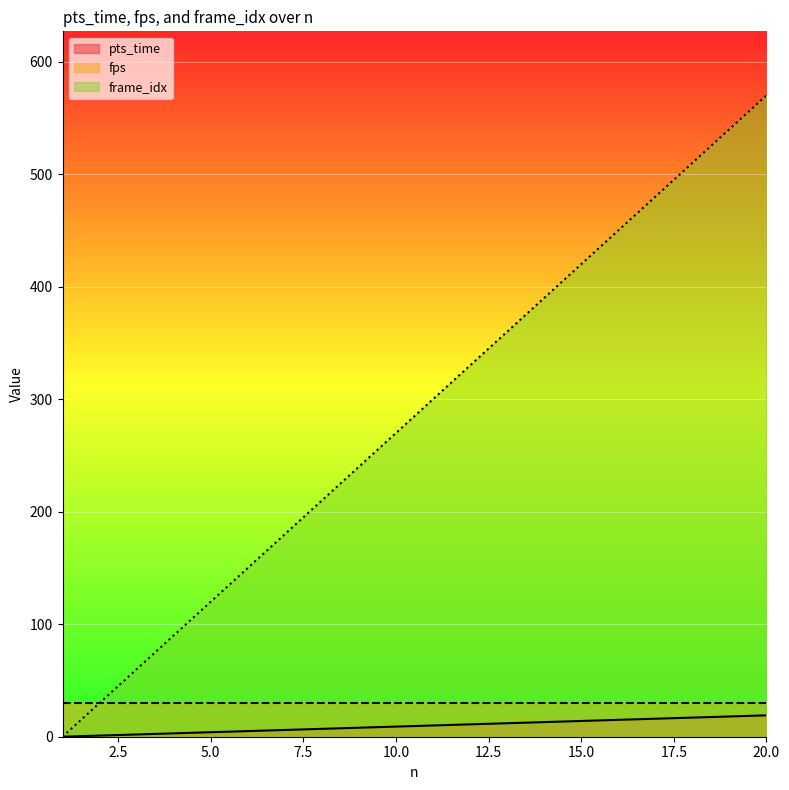

What is the average value of the pts_time series?

10